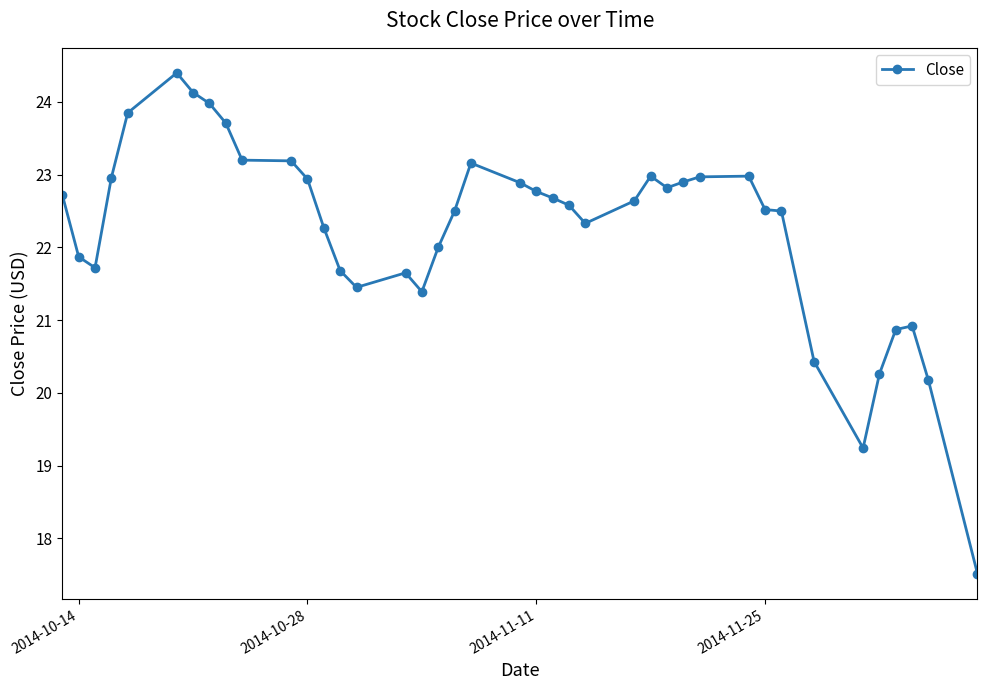

True or false: the data has more than 1 interior local peaks.

True